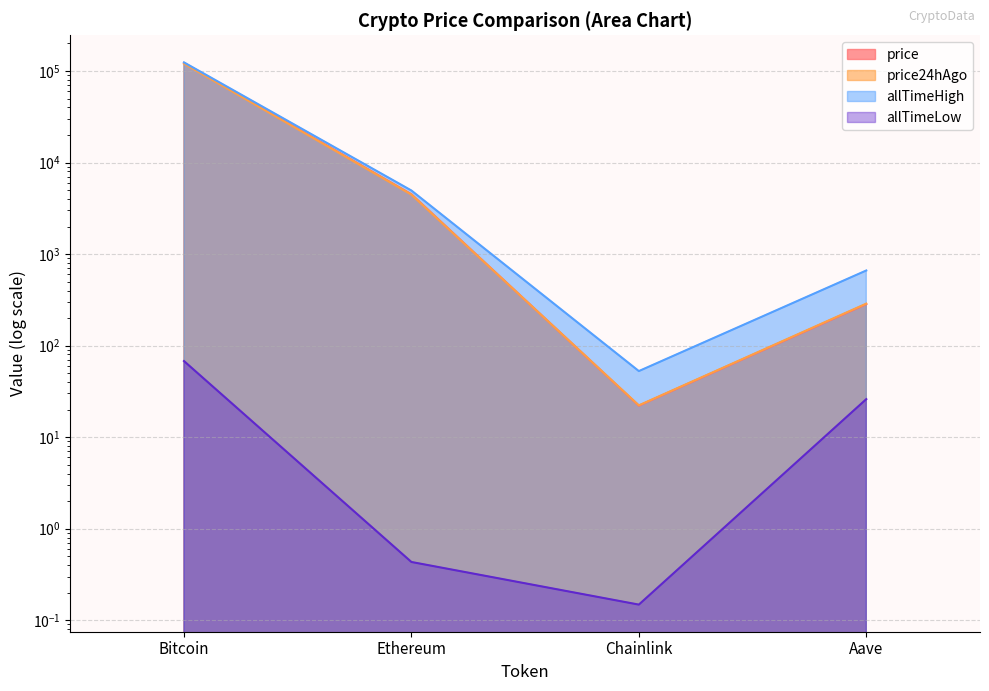

What is the smallest value displayed?

0.1